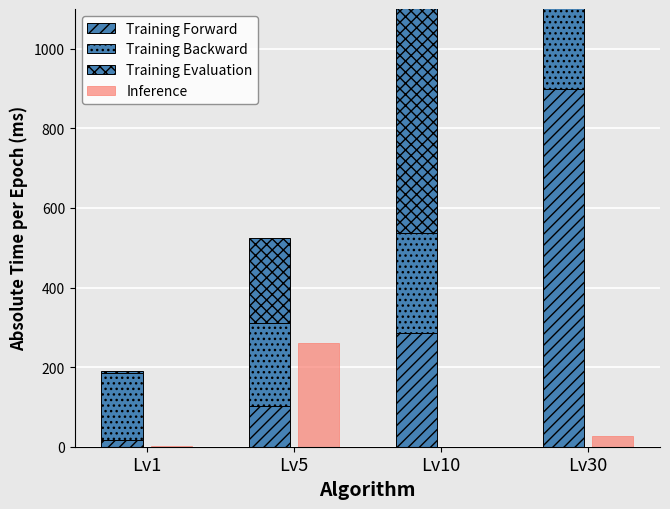

At how many categories does at least one series exceed 556?

2